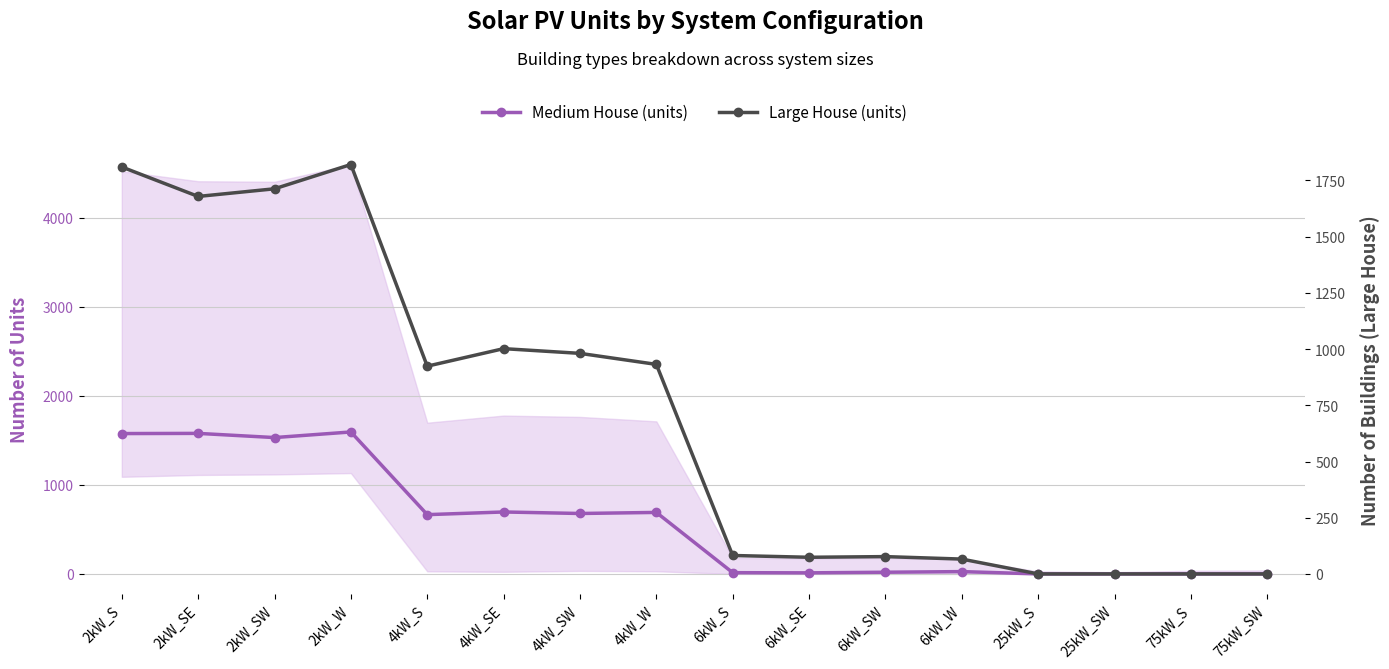

What position from the right is 2kW_SW?

14